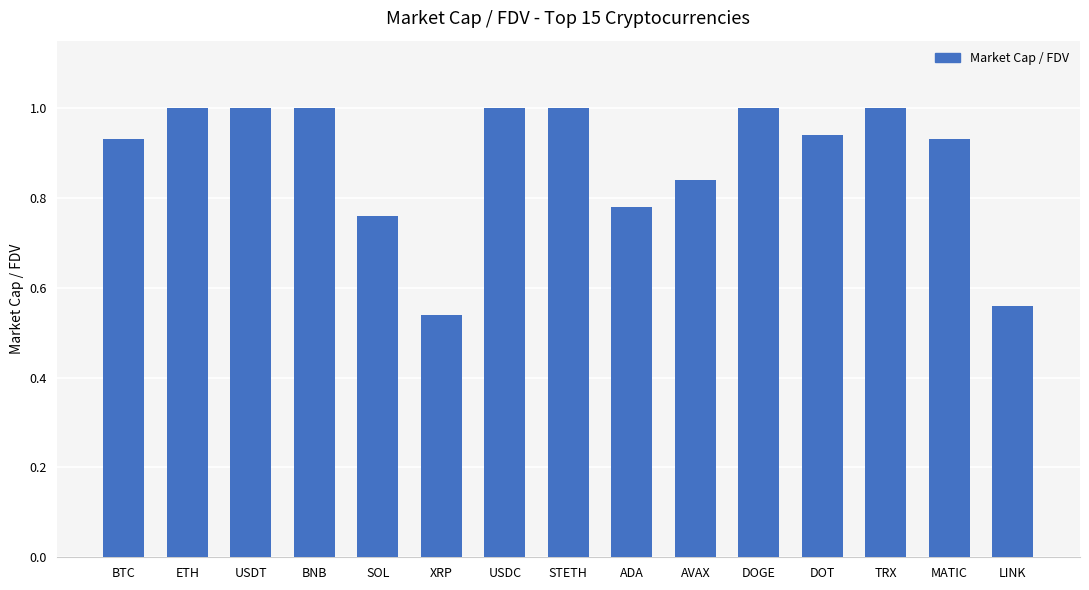

What is the label of the 9th bar from the left?

ADA